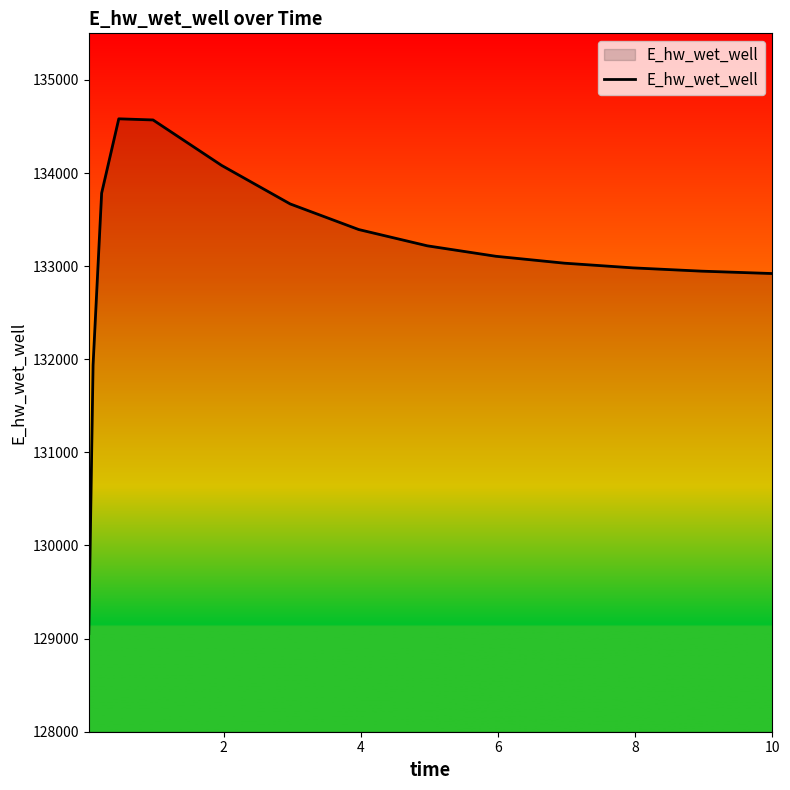

What is the difference between the maximum and minimum values?

5528.8